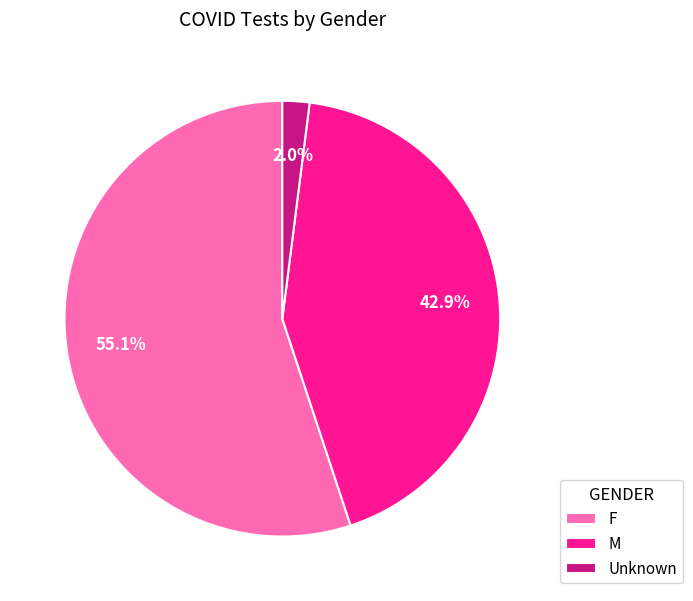

Combined, what portion of the pie is Unknown and F?

57.1%